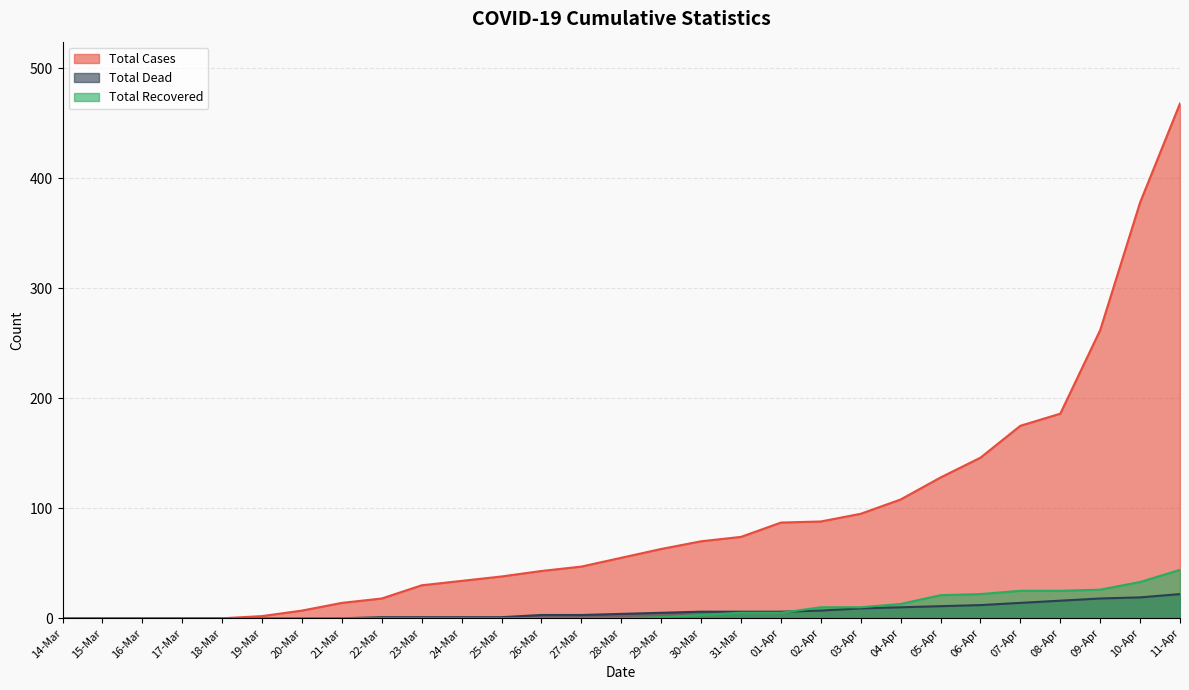

How many data points in Total Cases are less than 55?

14